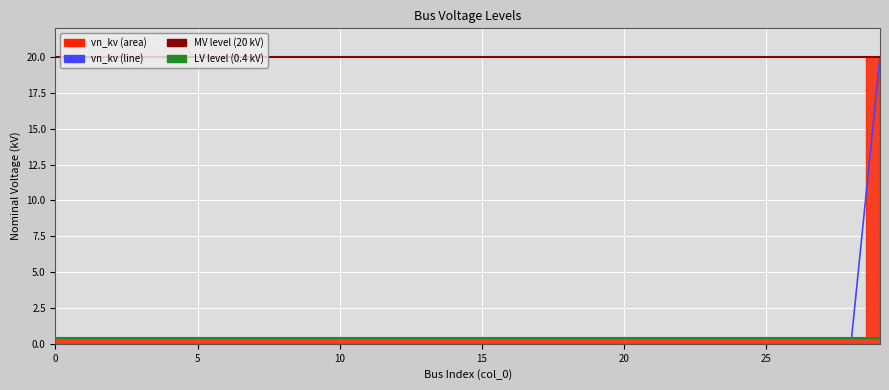

List the labels in order of value, smallest first.

0, 1, 2, 3, 4, 5, 6, 7, 8, 9, 10, 11, 12, 13, 14, 15, 16, 17, 18, 19, 20, 21, 22, 23, 24, 25, 26, 27, 28, 29